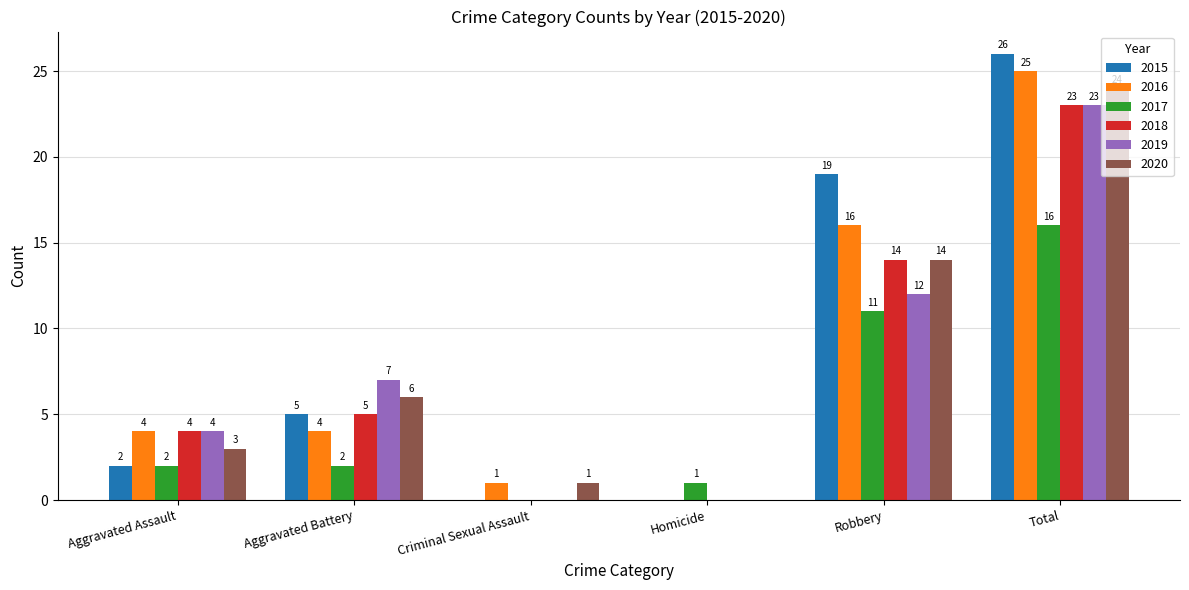

Is the value of 2019 at Homicide greater than the value of 2015 at Aggravated Assault?

No